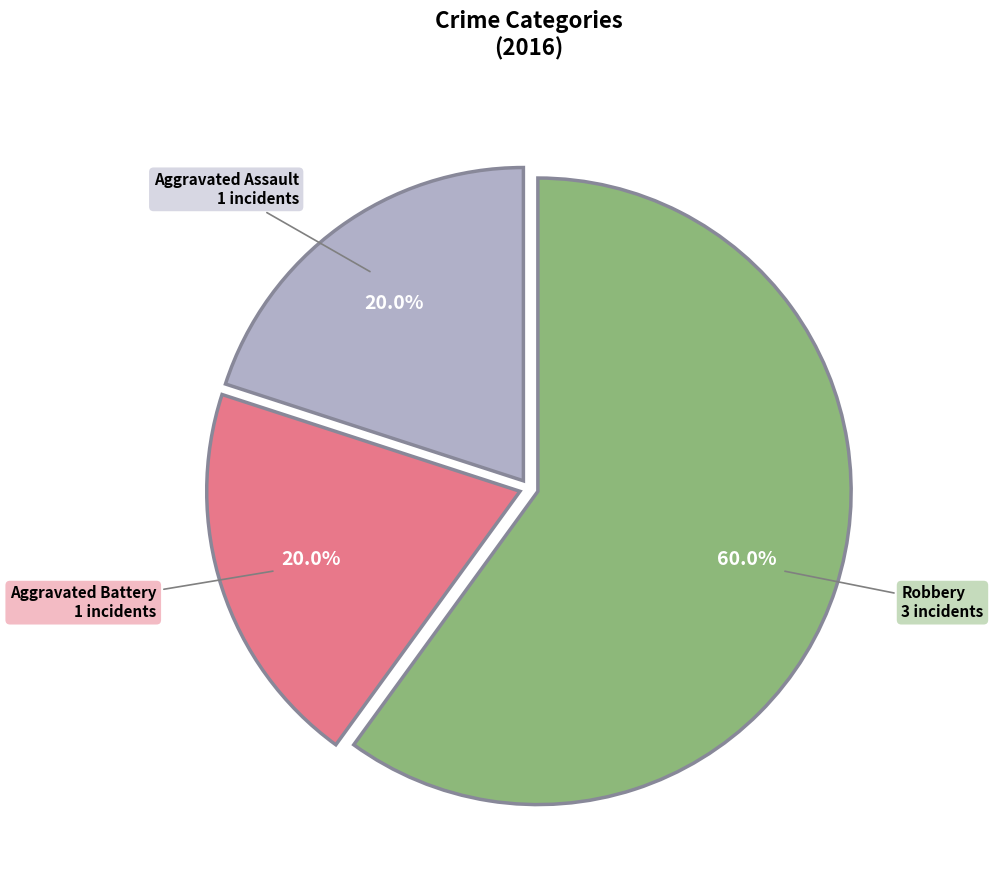

Is there a majority slice in this chart?

Yes